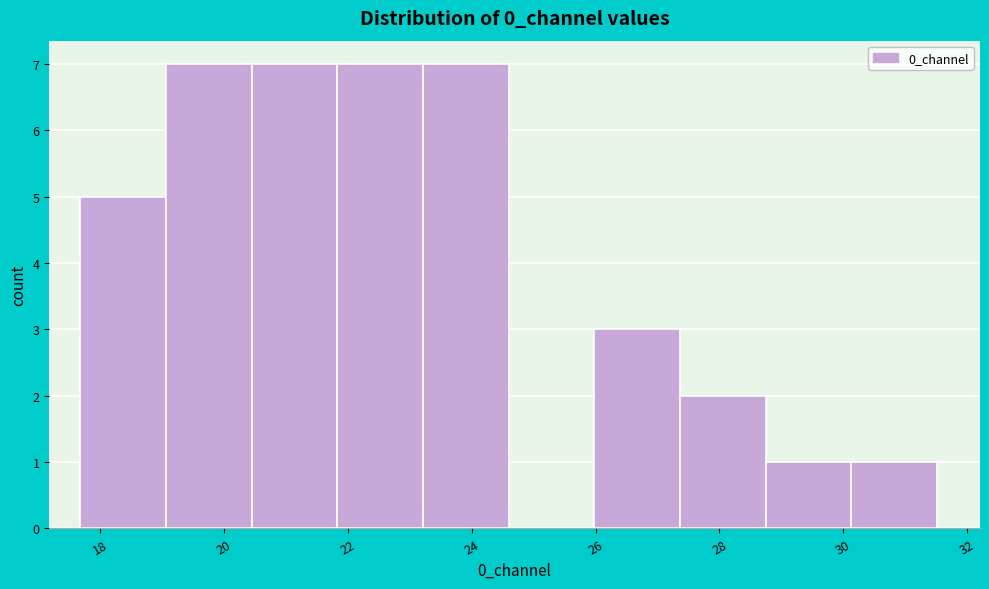

Reading left to right, list every bar in this chart as the range it spans on the x-axis followed by its height. Neither the bar edges nor the heights are printed on the chart, so give them approximately, as read against the axes.

17.6 to 19.0: 5
19.0 to 20.4: 7
20.4 to 21.8: 7
21.8 to 23.2: 7
23.2 to 24.6: 7
24.6 to 26.0: 0
26.0 to 27.4: 3
27.4 to 28.8: 2
28.8 to 30.2: 1
30.2 to 31.6: 1